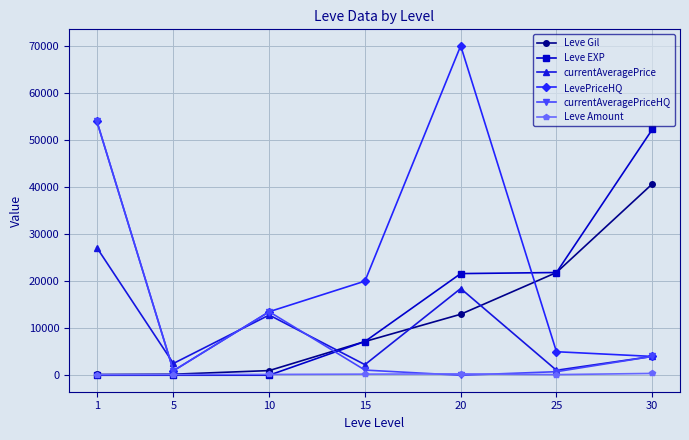

Where is the first local minimum for LevePriceHQ?

5